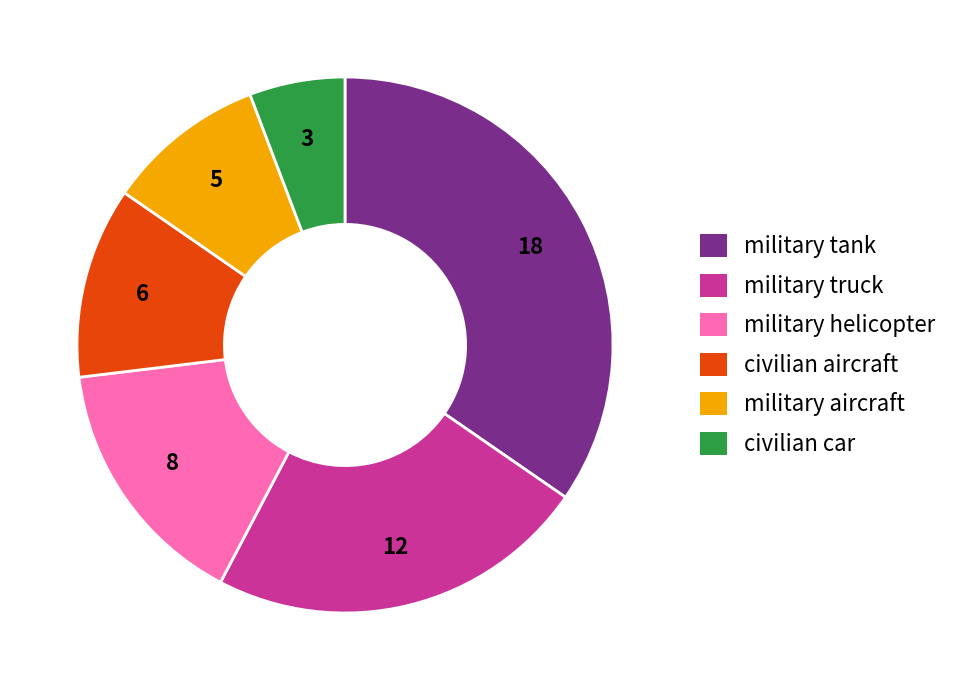

Is there a majority slice in this chart?

No